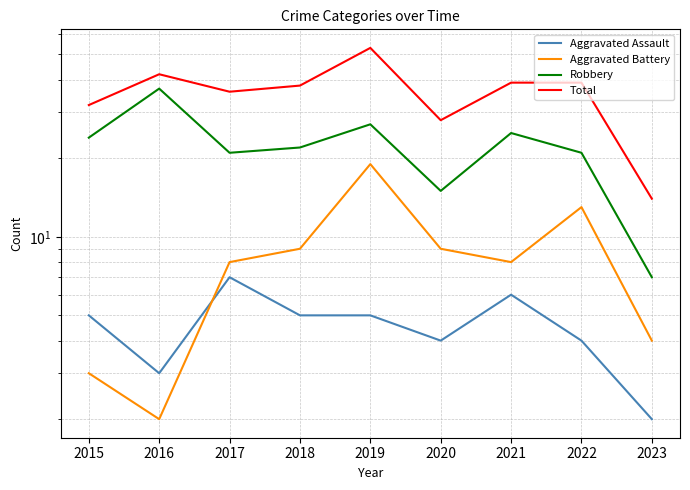

Reading left to right, transcribe all the data shown in this chart.

Aggravated Assault: 2015=5	2016=3	2017=7	2018=5	2019=5	2020=4	2021=6	2022=4	2023=2
Aggravated Battery: 2015=3	2016=2	2017=8	2018=9	2019=19	2020=9	2021=8	2022=13	2023=4
Robbery: 2015=24	2016=37	2017=21	2018=22	2019=27	2020=15	2021=25	2022=21	2023=7
Total: 2015=32	2016=42	2017=36	2018=38	2019=53	2020=28	2021=39	2022=39	2023=14